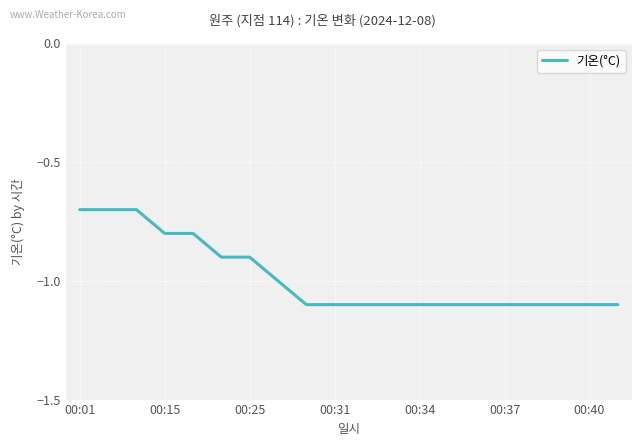

What is the difference between the maximum and minimum values?

0.4